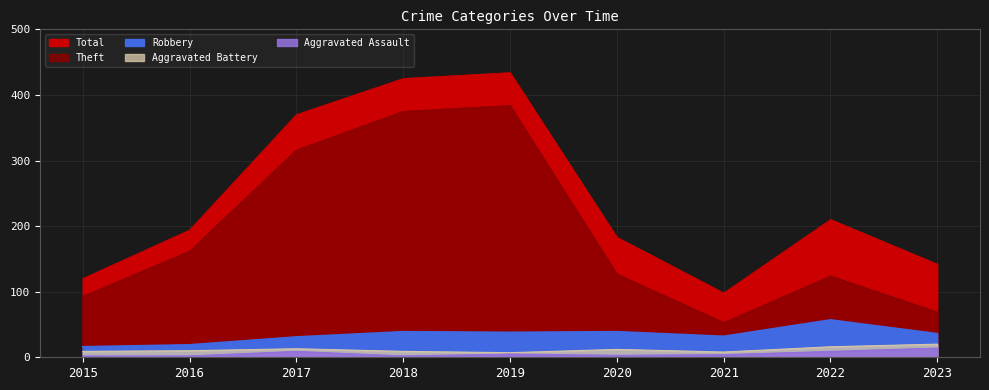

At how many categories does at least one series exceed 74?

9